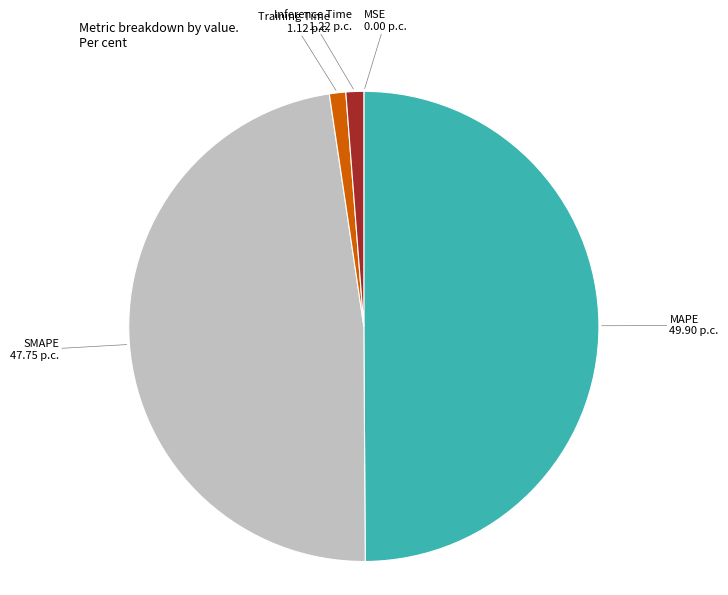

Which slice is the largest?

MAPE